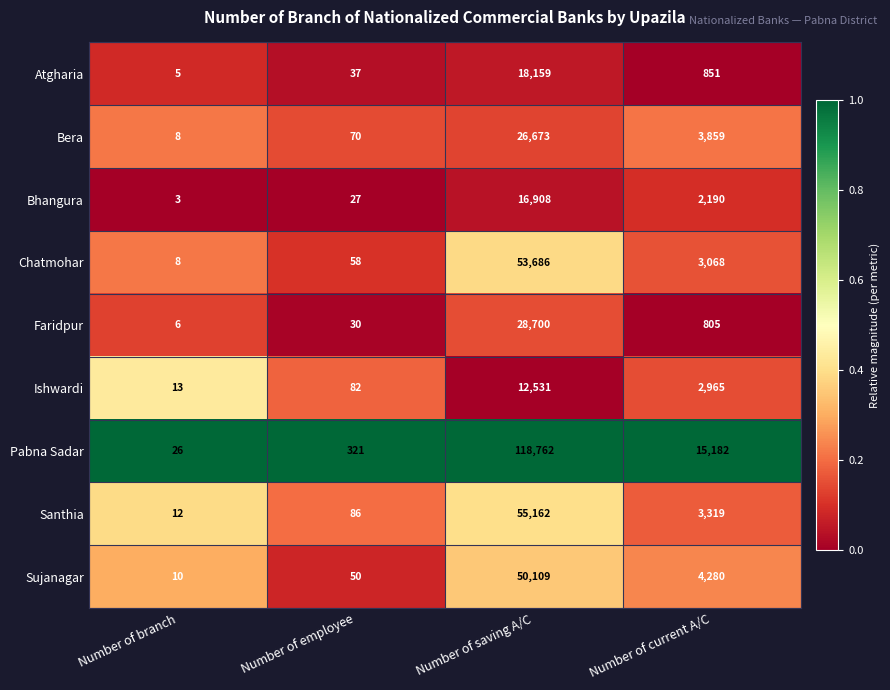

What is the greatest value displayed?

118762